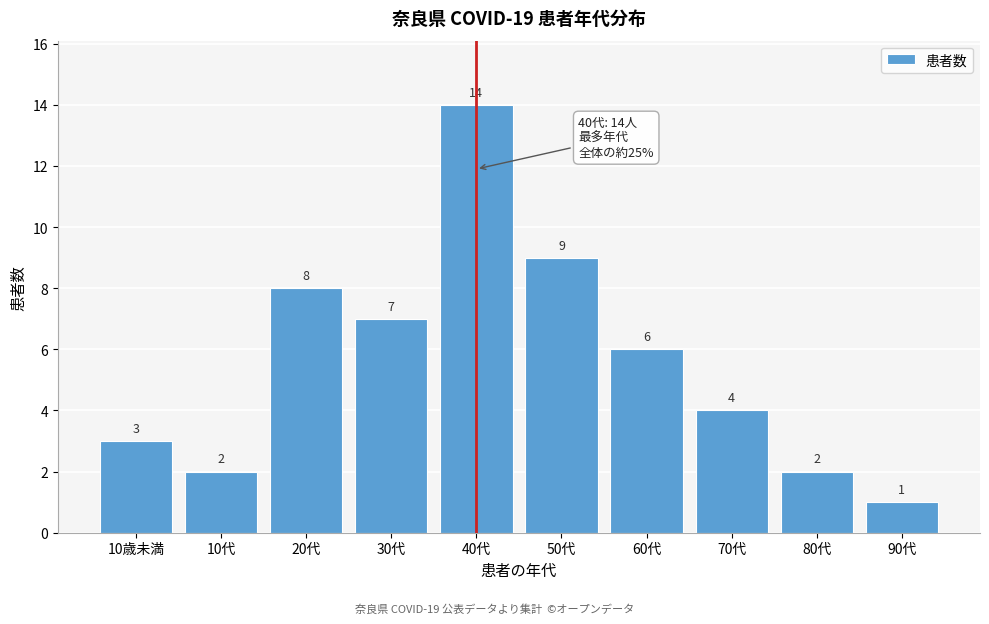

Reading left to right, what are all the values shown in this chart?

3	2	8	7	14	9	6	4	2	1